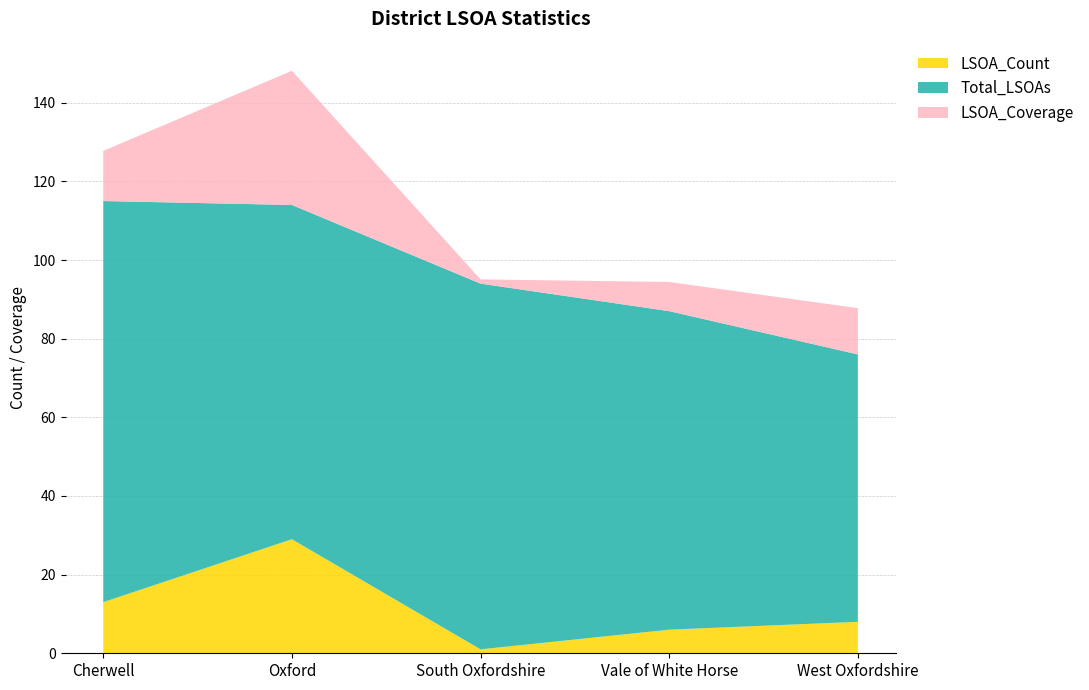

Reading left to right, what are all the values shown in this chart?

LSOA_Count: 13.0	29.0	1.0	6.0	8.0
Total_LSOAs: 102.0	85.0	93.0	81.0	68.0
LSOA_Coverage: 12.8	34.1	1.1	7.4	11.8